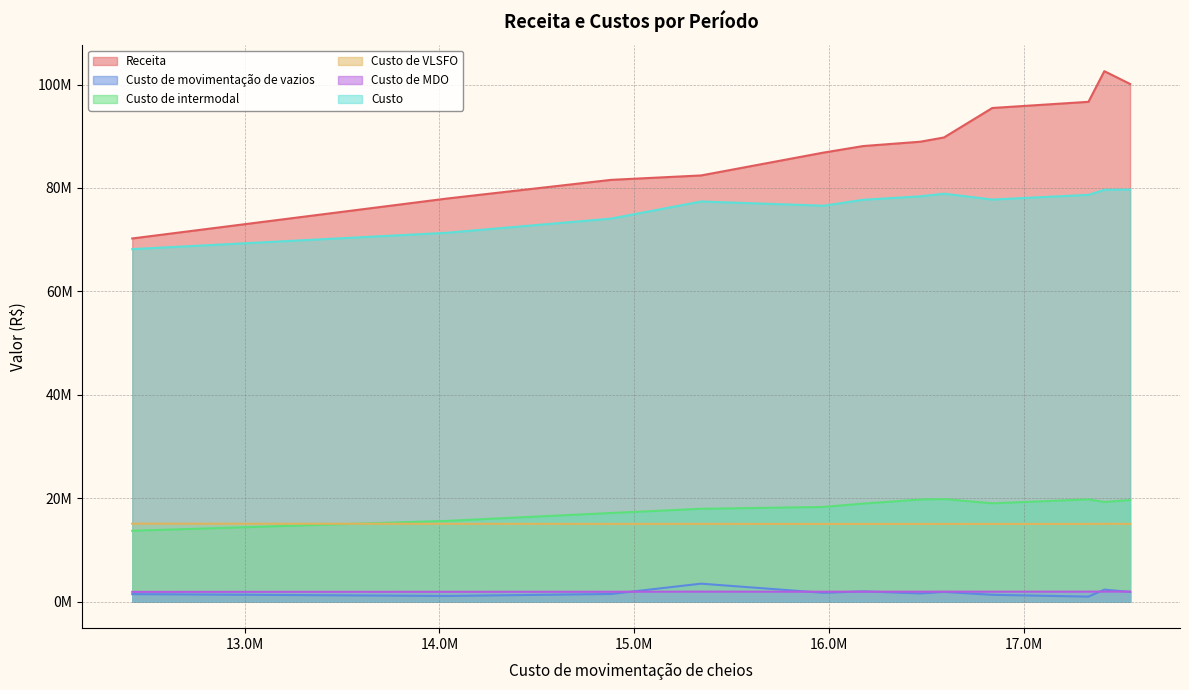

What is the difference between the highest and lowest values at 2?

94147681.8